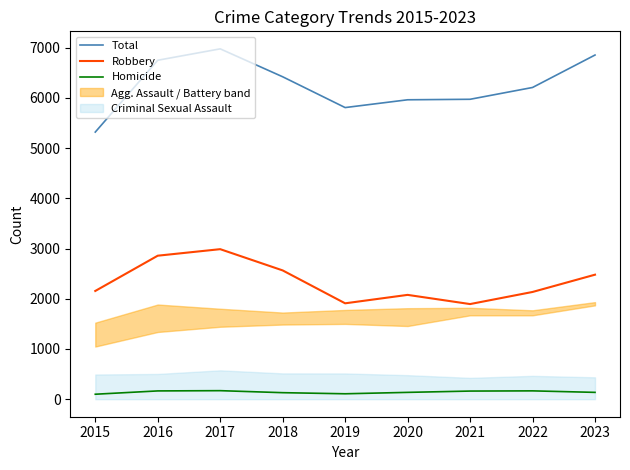

Which series has the widest spread of values?

Total